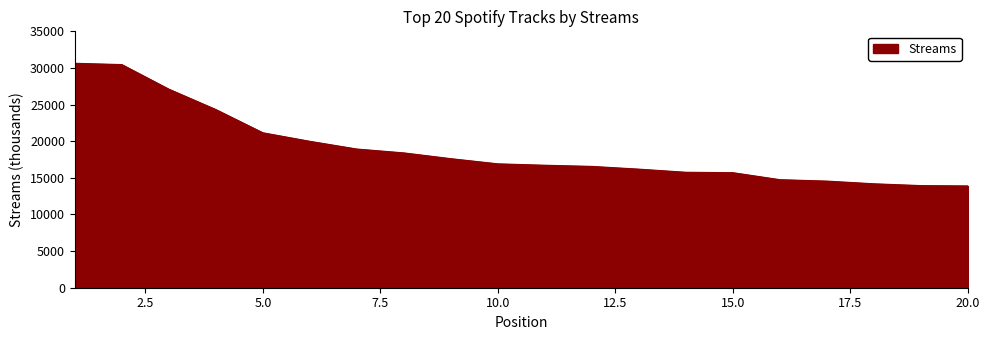

What is the minimum value shown in the chart?

13896